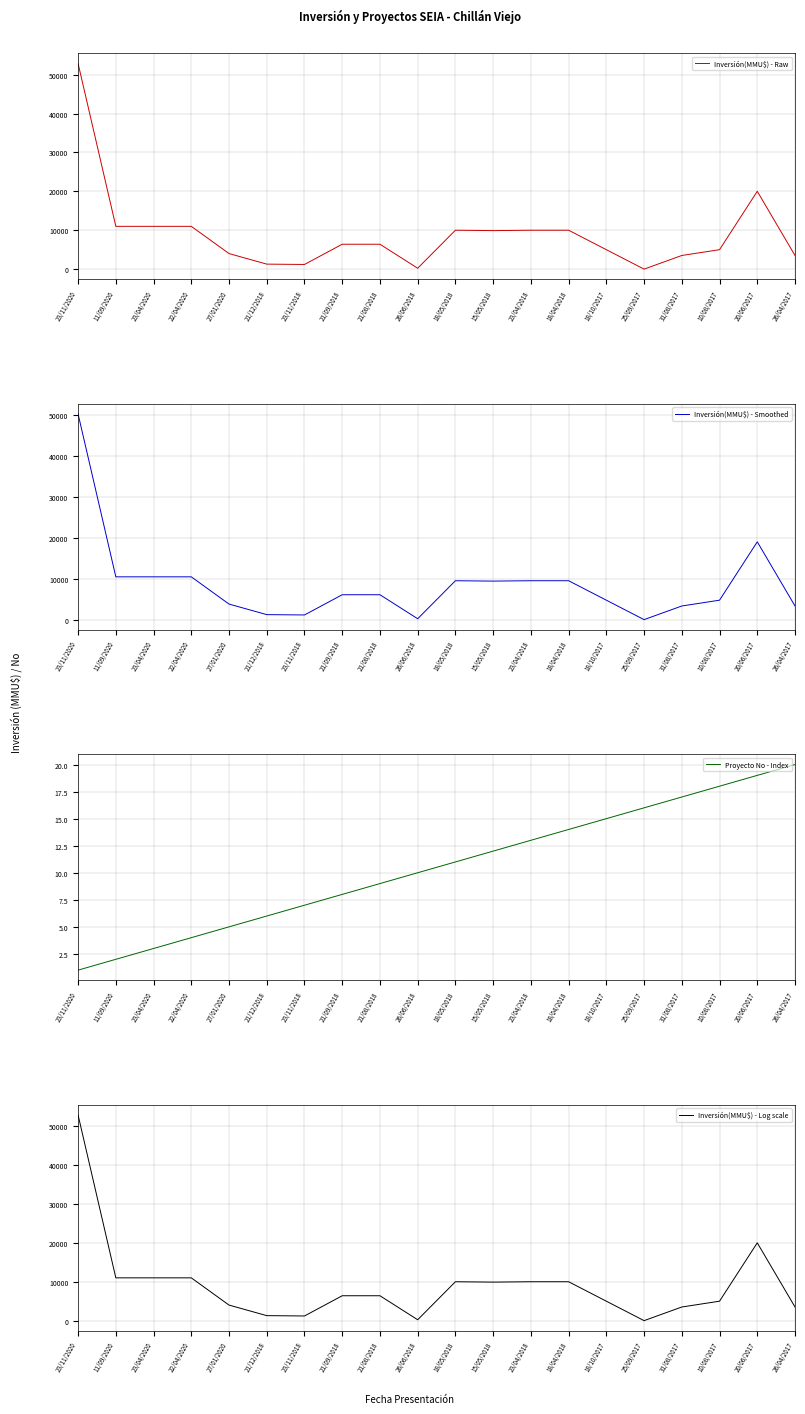

Which category has the highest value across all series?

23/11/2020